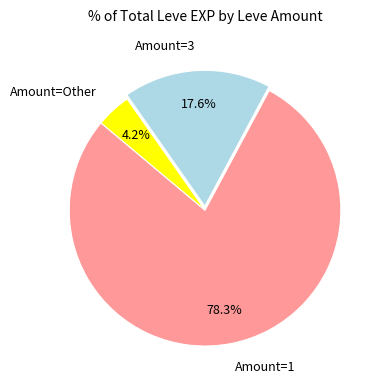

Which slice is the smallest?

Amount=Other